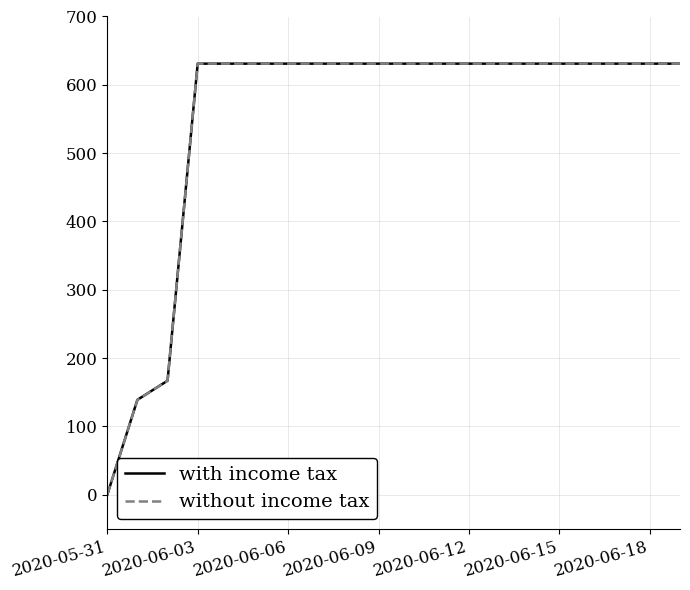

How many categories are shown in the chart?

20